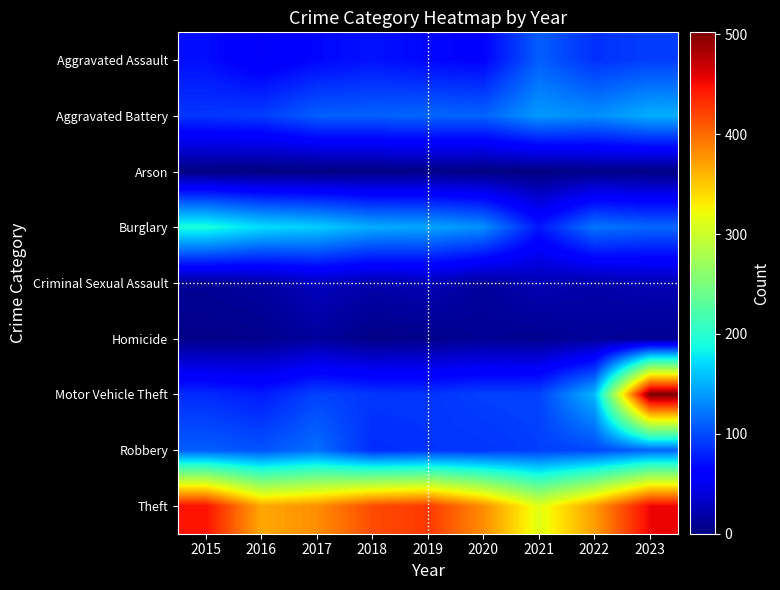

Reading left to right, extract all data points from this chart.

Aggravated Assault: 2015=70	2016=54	2017=66	2018=72	2019=66	2020=63	2021=110	2022=87	2023=94
Aggravated Battery: 2015=90	2016=93	2017=110	2018=111	2019=114	2020=112	2021=139	2022=133	2023=149
Arson: 2015=2	2016=1	2017=1	2018=2	2019=4	2020=2	2021=1	2022=5	2023=3
Burglary: 2015=193	2016=172	2017=165	2018=148	2019=145	2020=134	2021=74	2022=121	2023=114
Criminal Sexual Assault: 2015=11	2016=15	2017=28	2018=20	2019=24	2020=13	2021=24	2022=19	2023=24
Homicide: 2015=5	2016=6	2017=14	2018=4	2019=6	2020=10	2021=8	2022=12	2023=9
Motor Vehicle Theft: 2015=84	2016=76	2017=96	2018=90	2019=89	2020=95	2021=96	2022=153	2023=502
Robbery: 2015=109	2016=104	2017=118	2018=85	2019=88	2020=89	2021=94	2022=98	2023=113
Theft: 2015=447	2016=367	2017=380	2018=416	2019=426	2020=381	2021=313	2022=372	2023=454